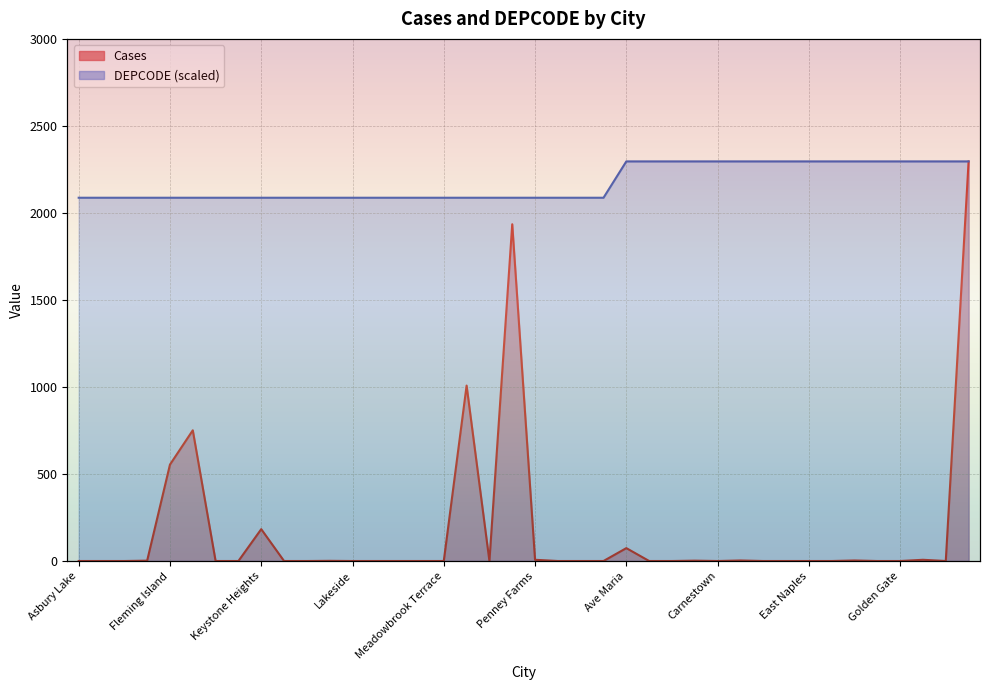

Which has a higher value, Leno or Chokoloskee?

Chokoloskee